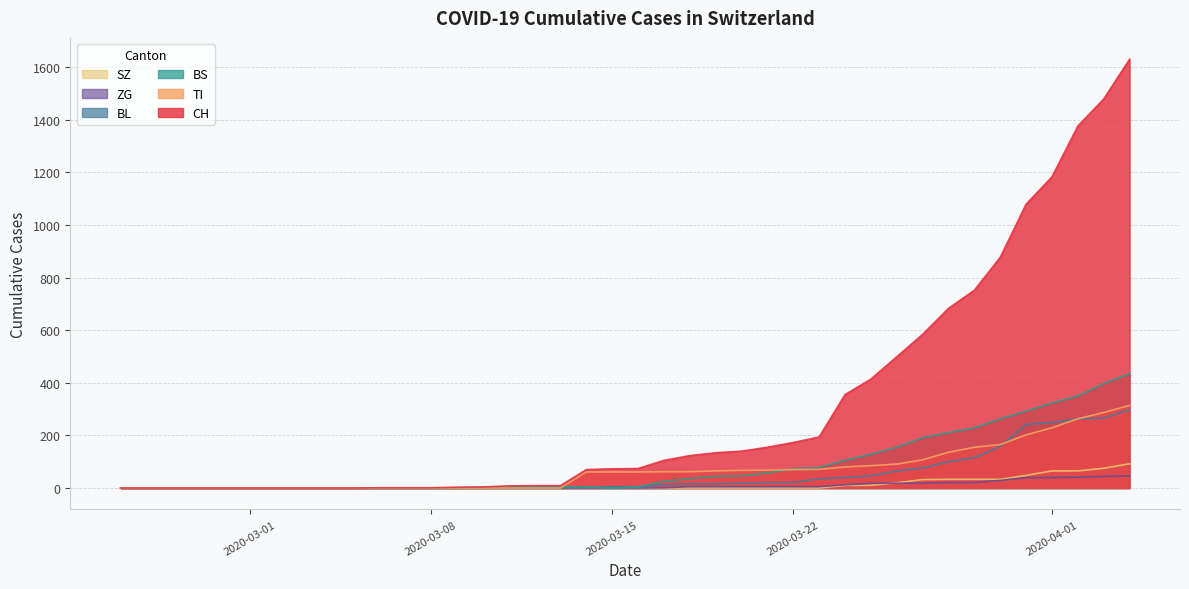

What is the highest value of the CH series?

1630